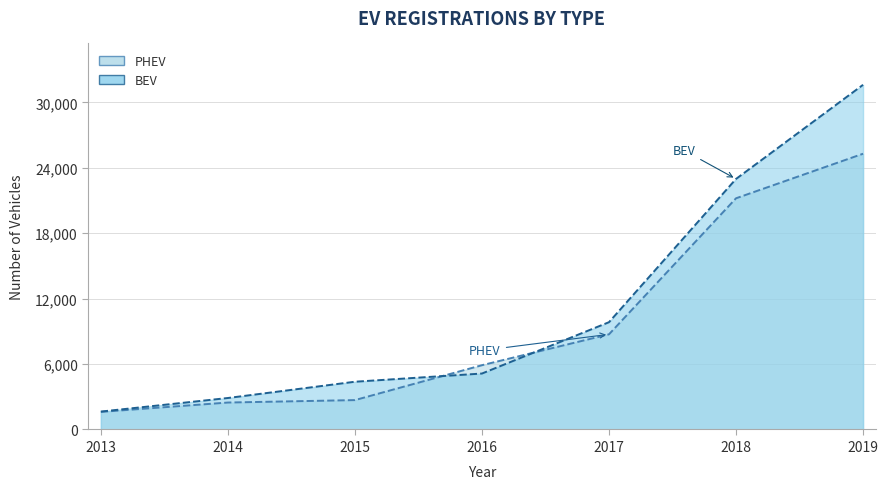

At which category does the chart reach its peak across all series?

2019